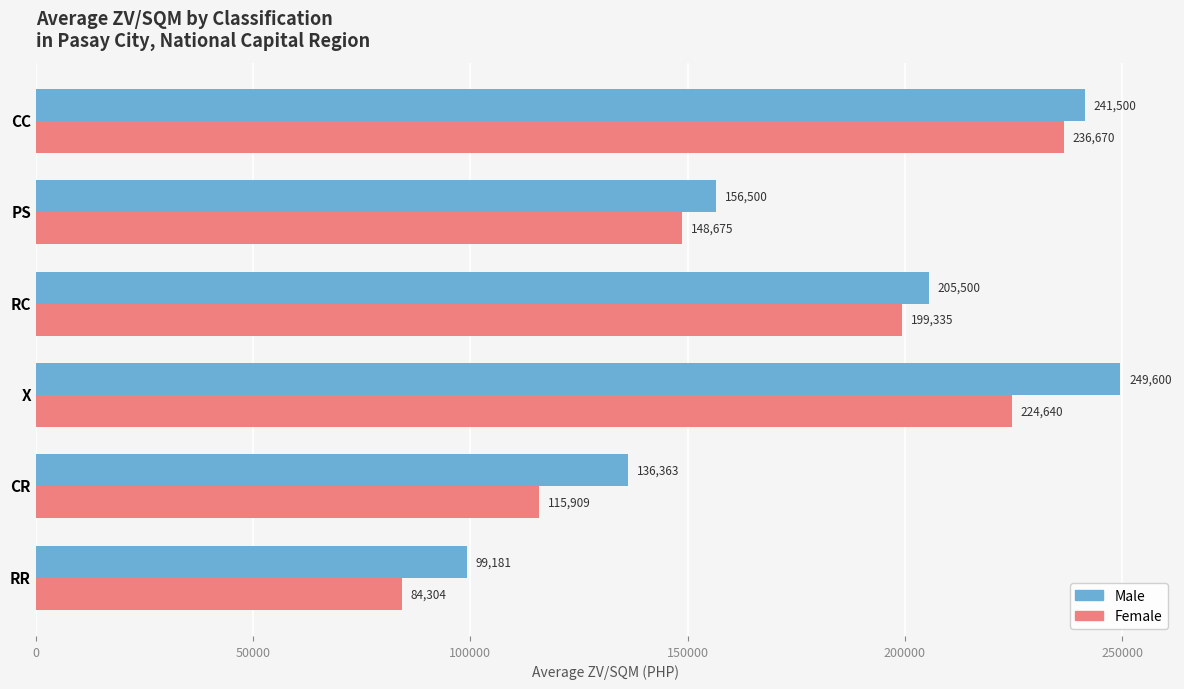

What is the difference between the highest and lowest values at RR?

14877